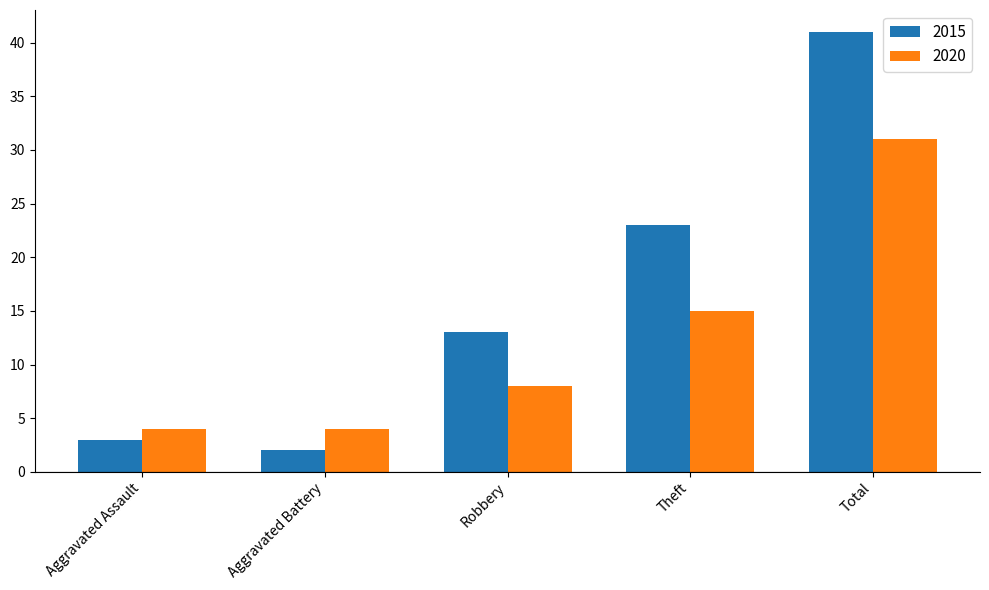

What are all the series names shown in the legend?

2015, 2020